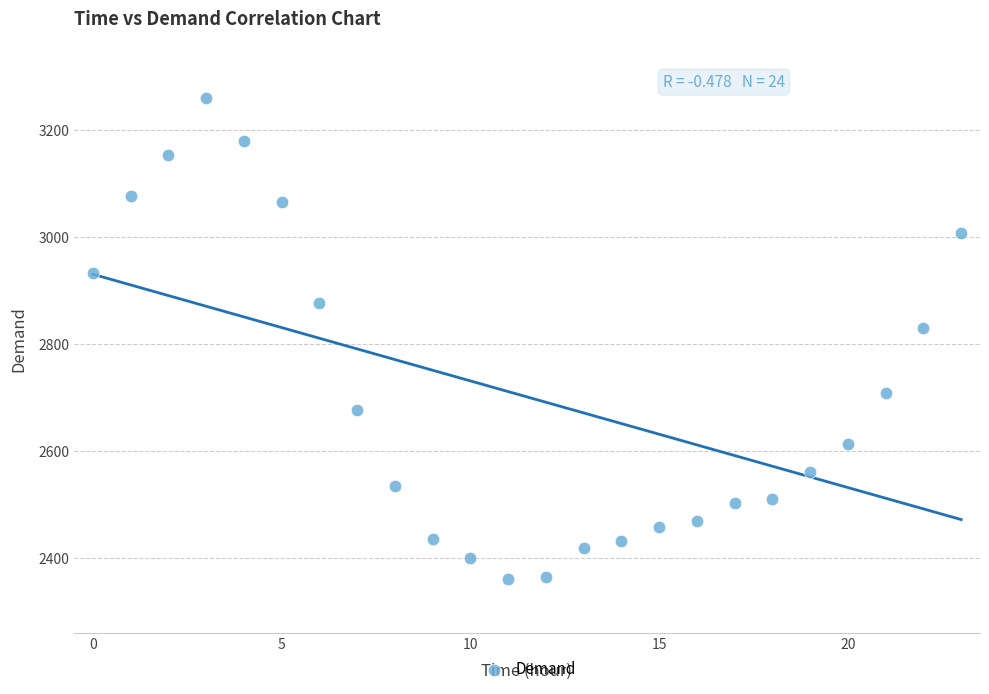

What is the range of Y values (max minus min)?

899